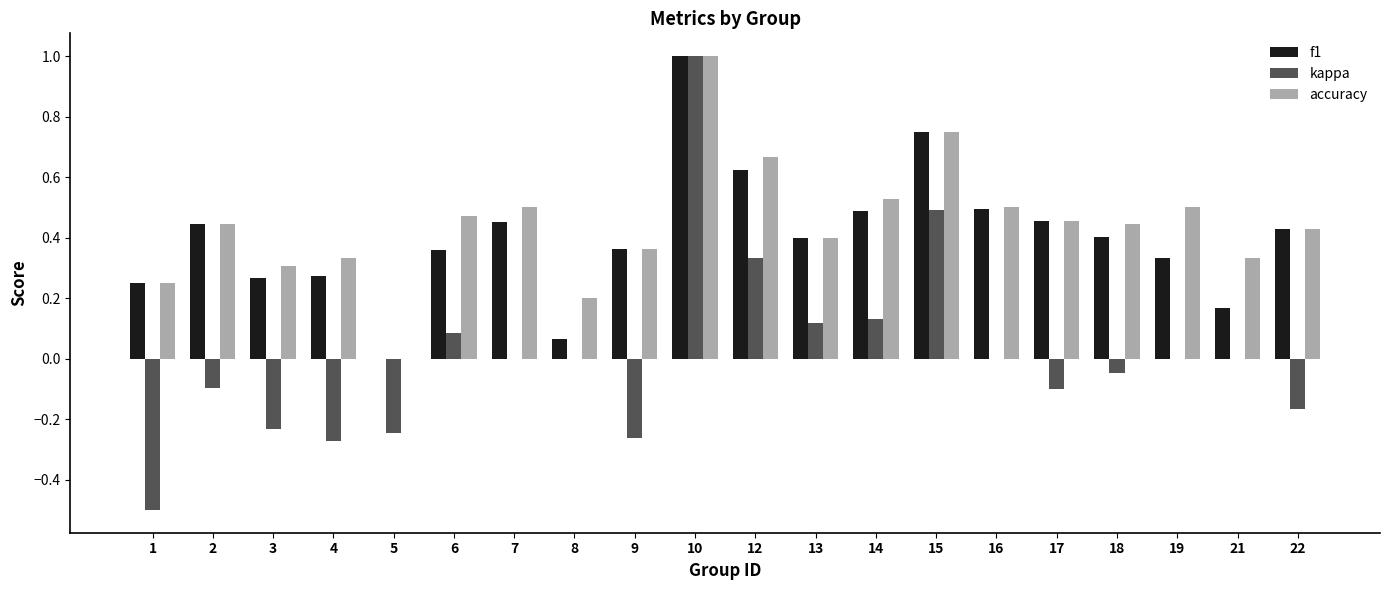

Between 1 and 6, which series saw the biggest shift?

kappa